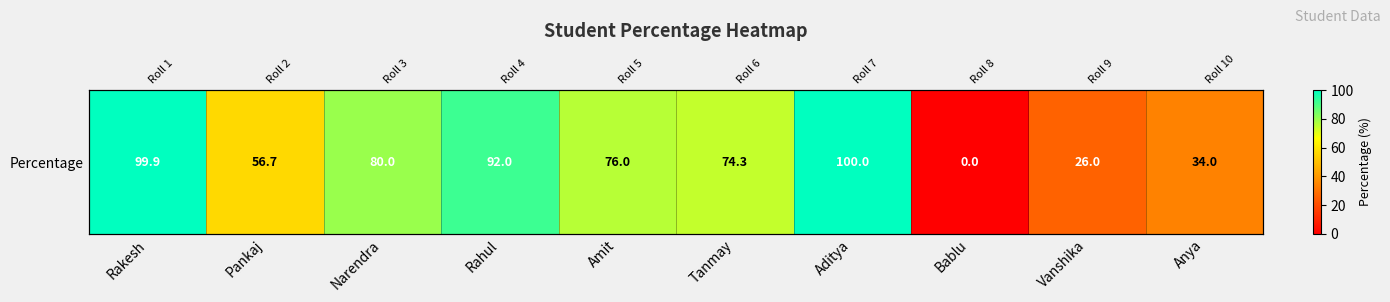

What is the difference between the maximum and minimum values?

100.0